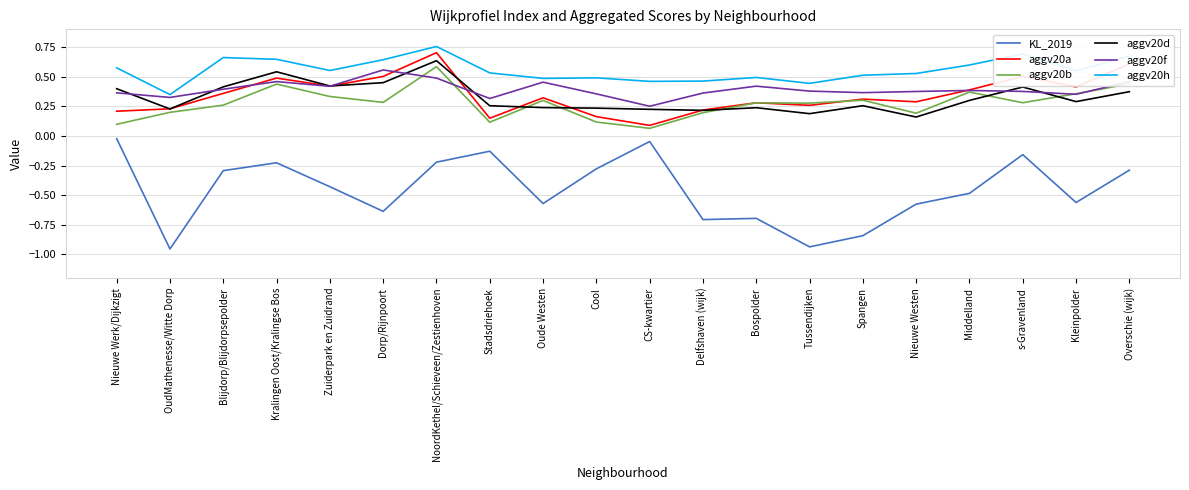

Is this an area chart (filled region under the line)?

No